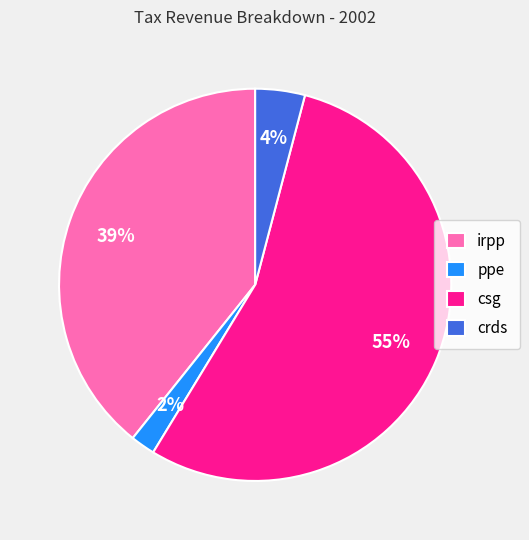

Count the number of slices in the pie.

4